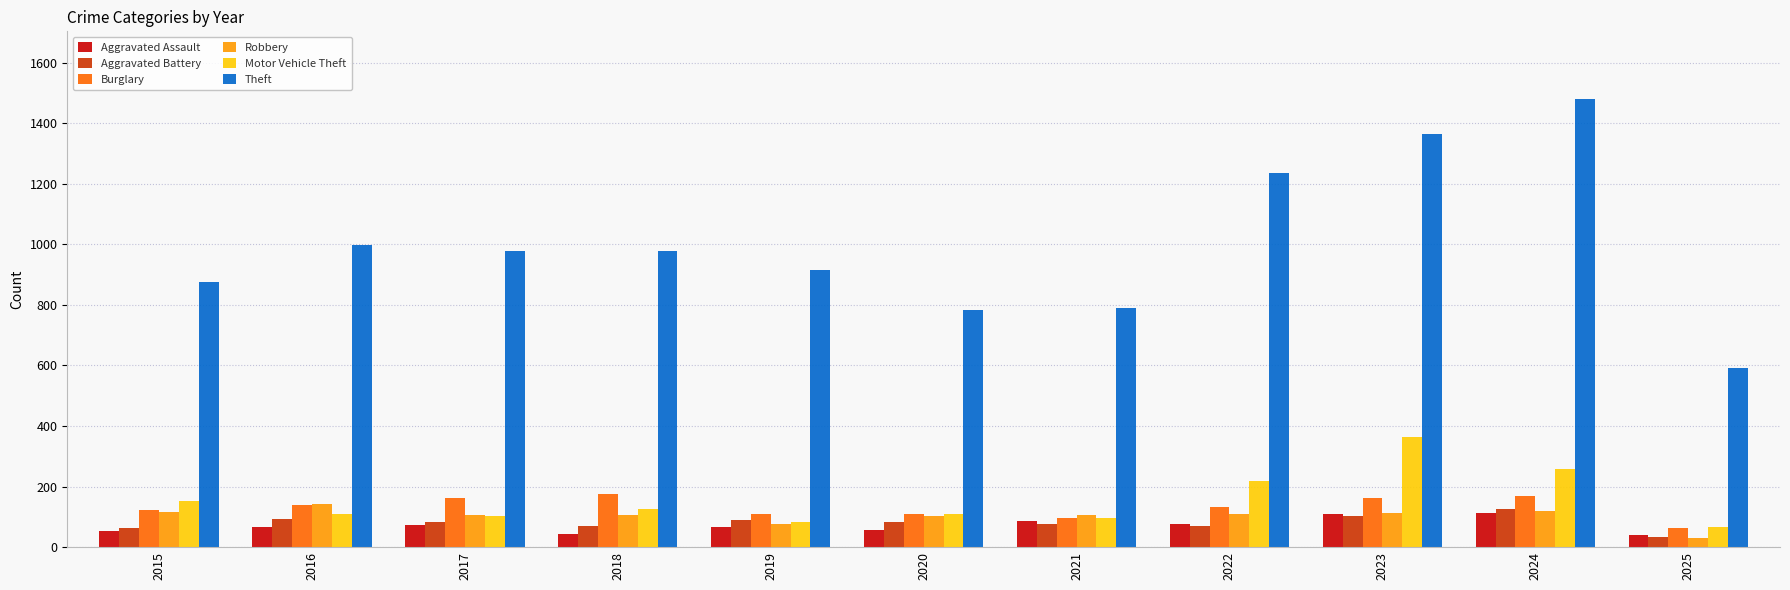

The value of Theft at 2025 is 591. True or false?

True